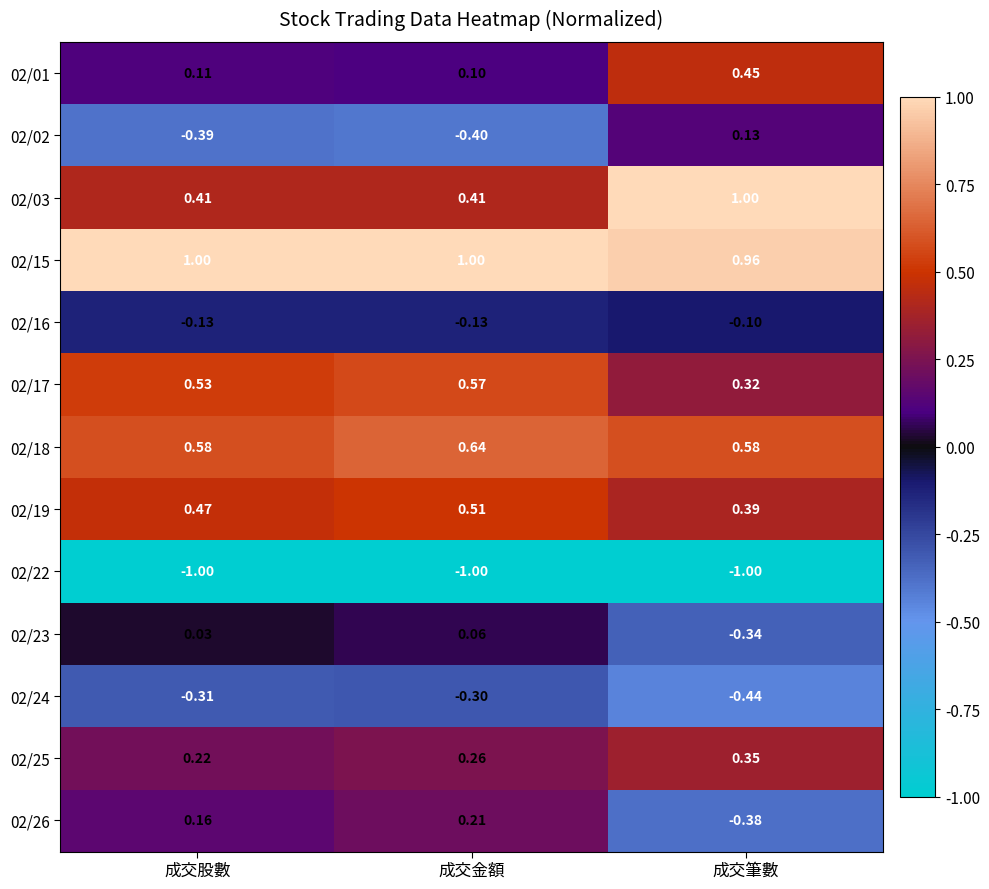

At which label is 02/02 closest to 0?

成交筆數